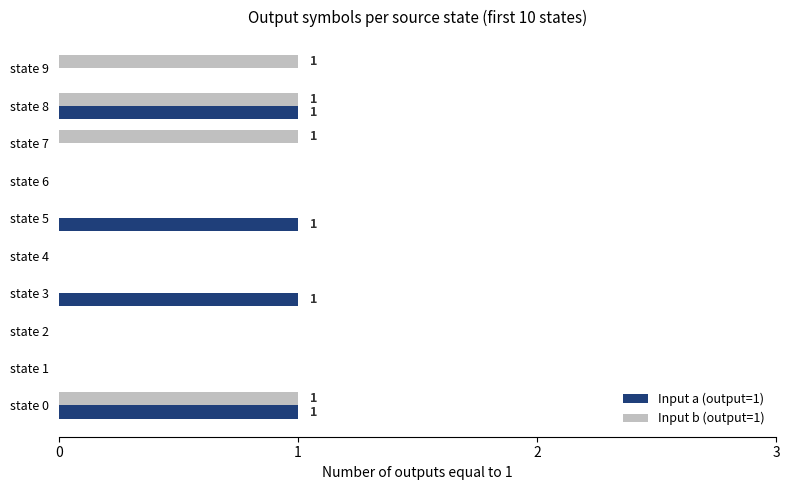

Is the value of Input a (output=1) at state 7 greater than the value of Input b (output=1) at state 7?

No